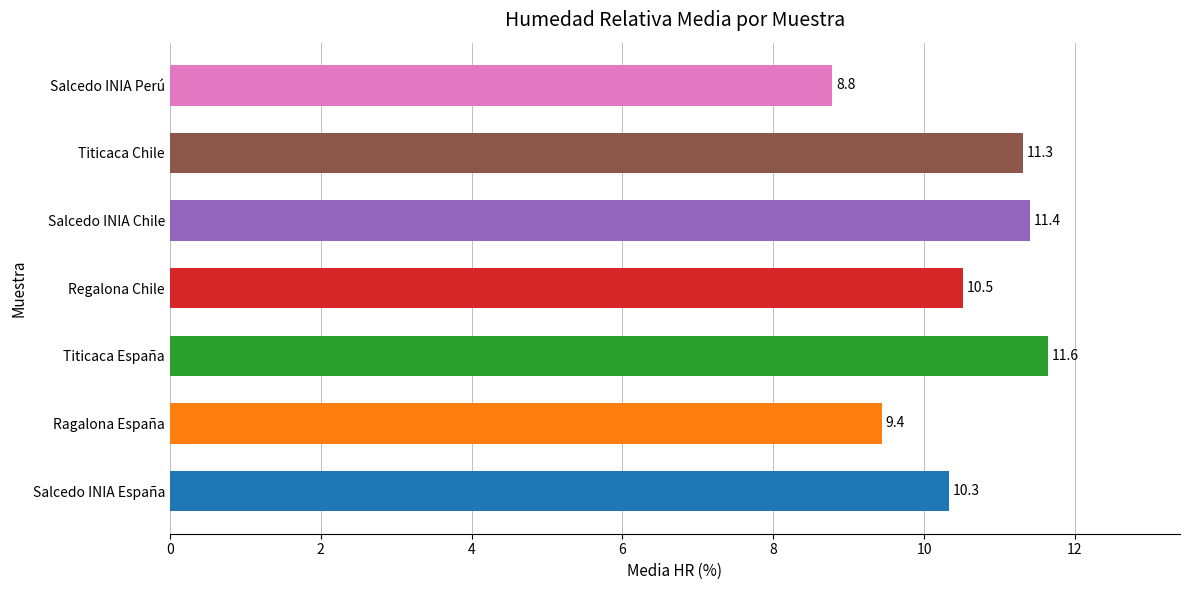

What is the average value?

10.5